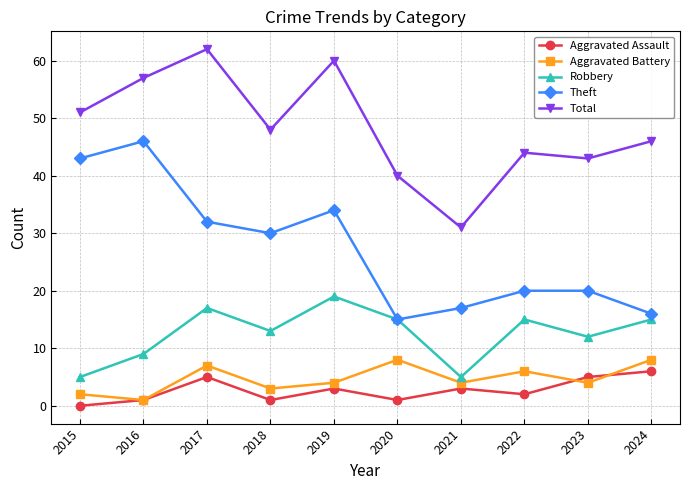

What is the approximate value of Aggravated Battery at 2024?

8